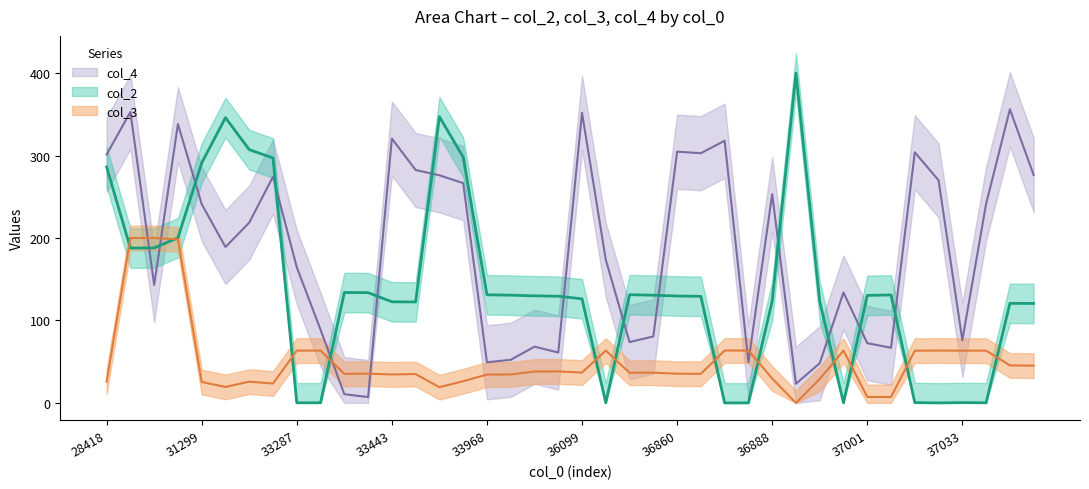

In col_3, how many points are higher than both neighbors (excluding endpoints)?

12